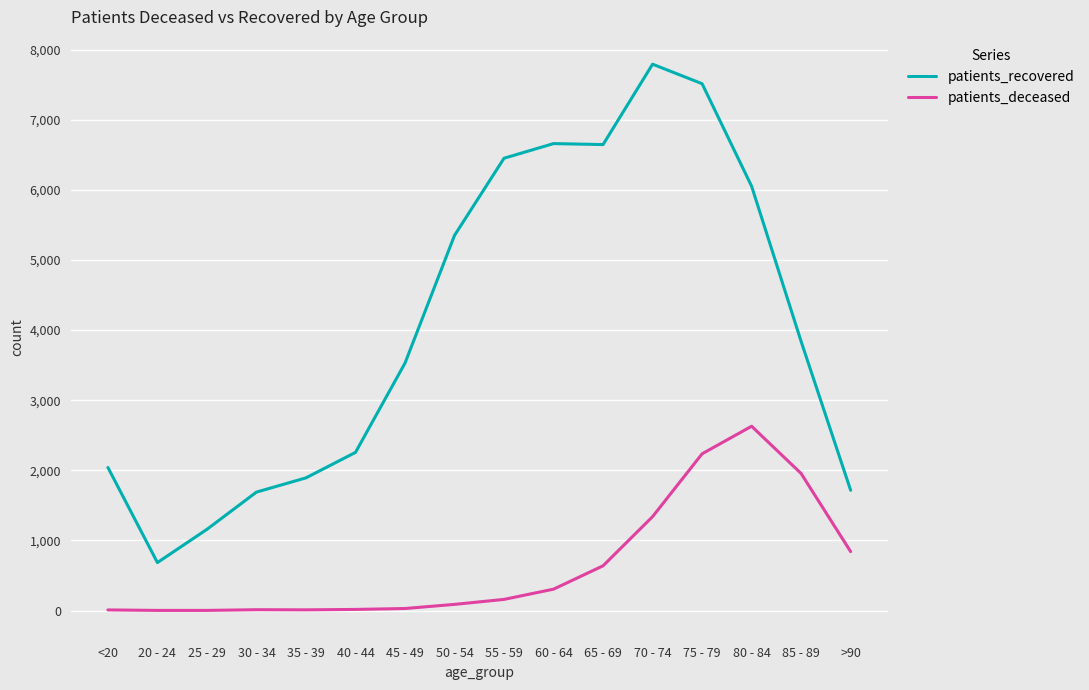

In patients_recovered, how many points are higher than both neighbors (excluding endpoints)?

2